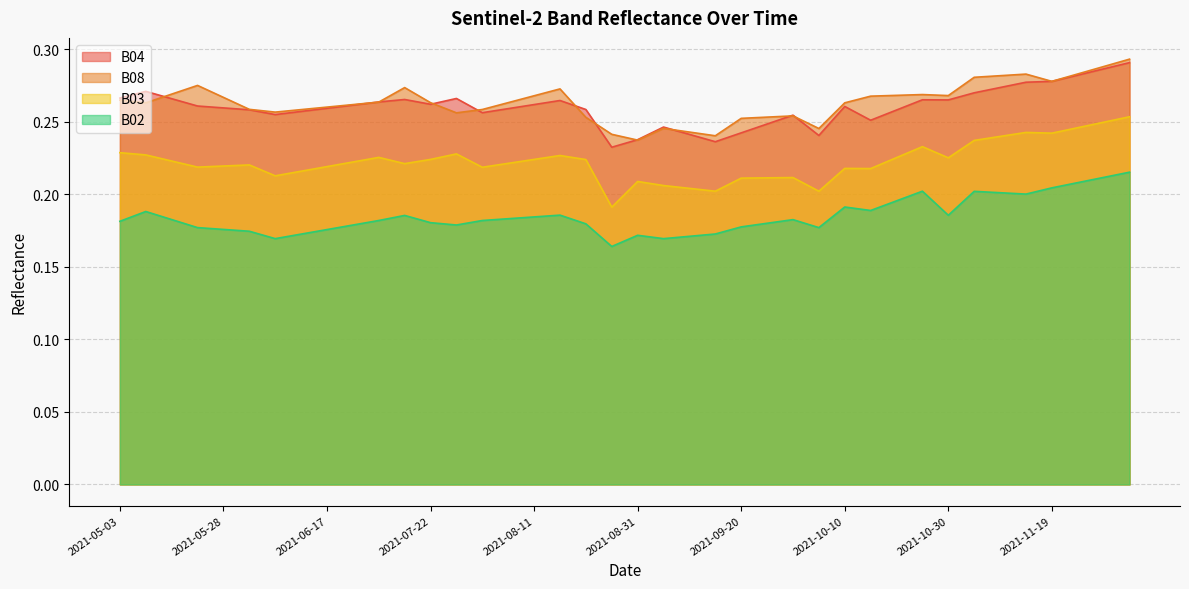

Does the chart have visible grid lines?

Yes